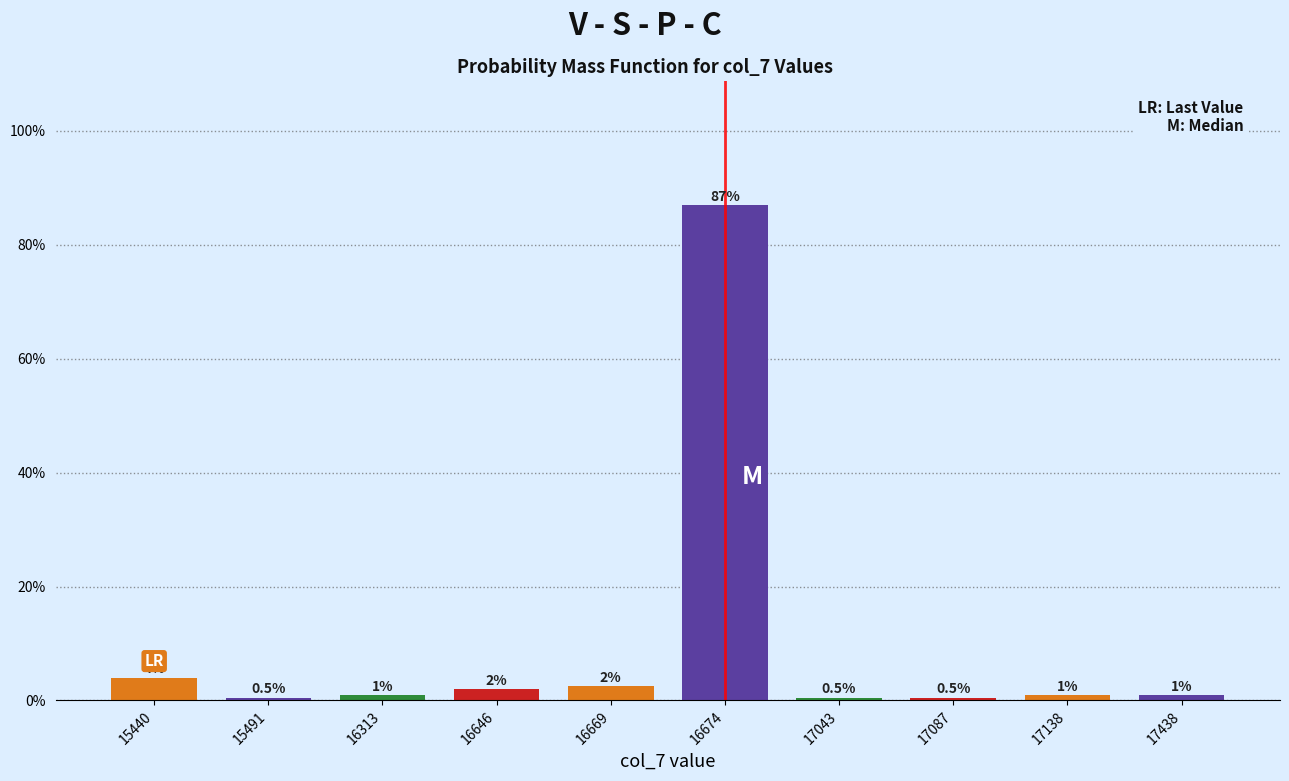

Are the bars horizontal?

No